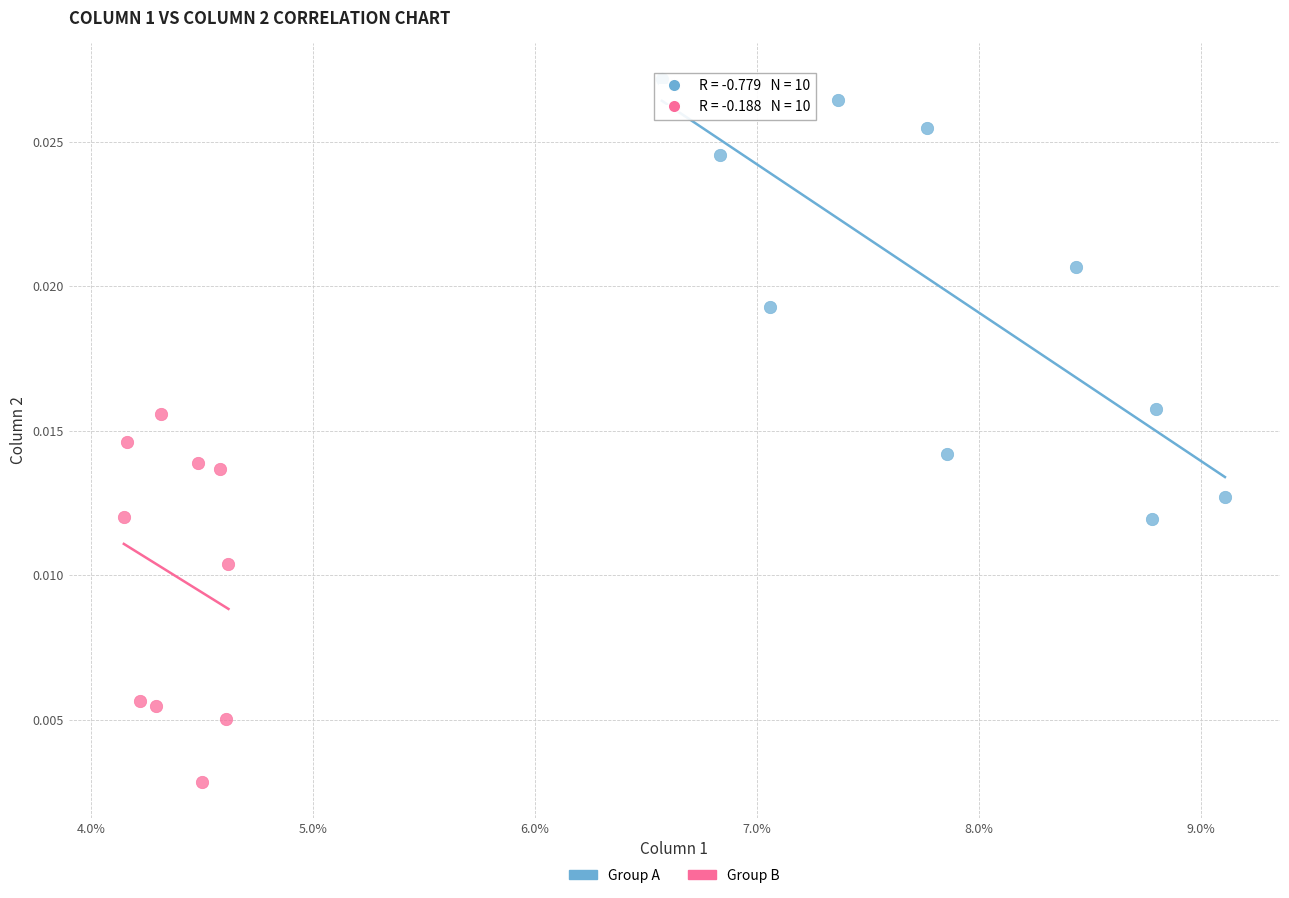

Which series reaches the maximum Y coordinate?

Group A